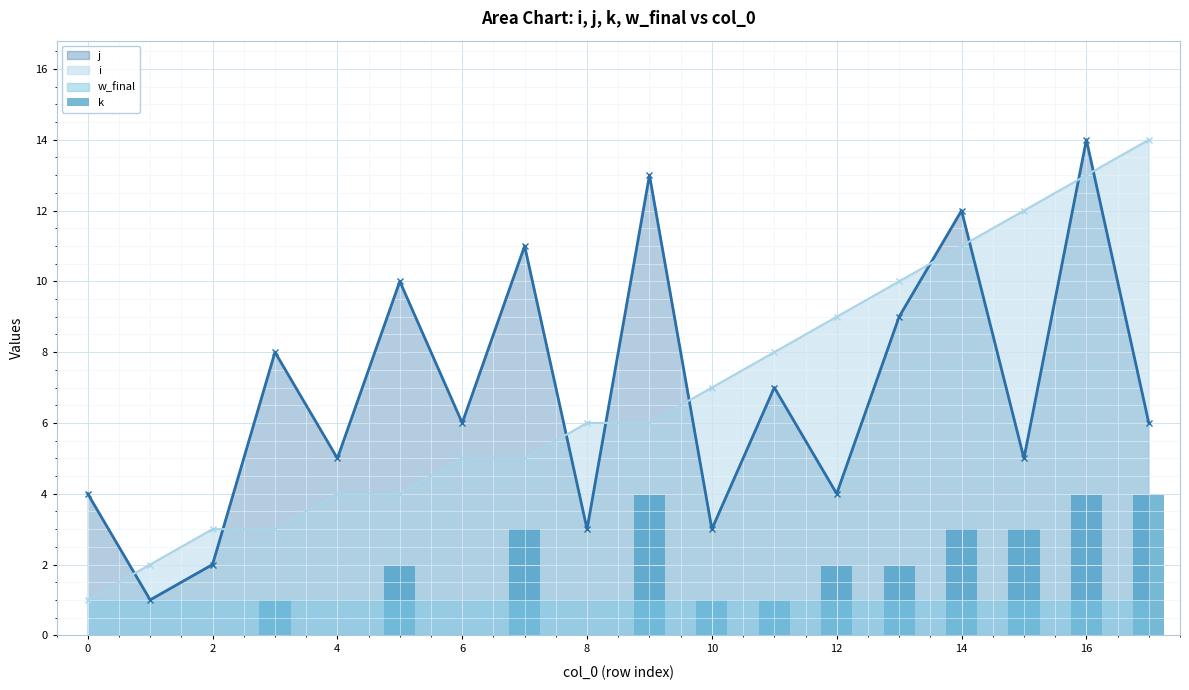

Does the chart contain stacked bars?

No